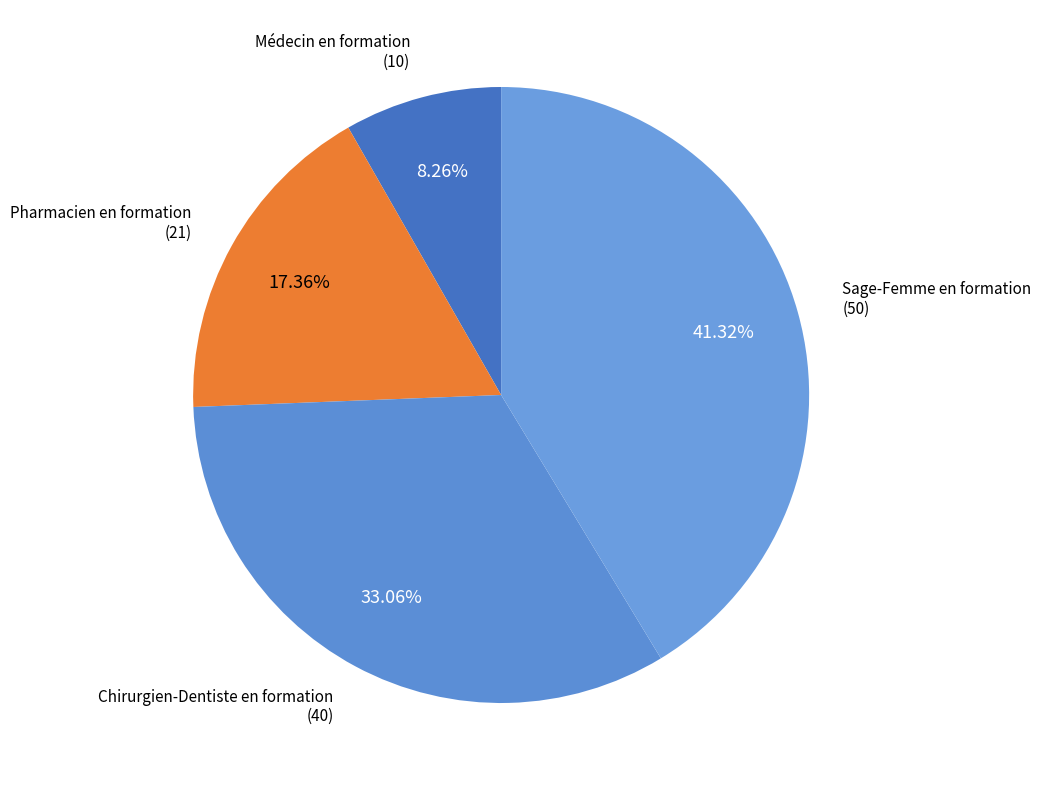

What is the ratio of the value at Chirurgien-Dentiste en formation to the value at Sage-Femme en formation?

0.8